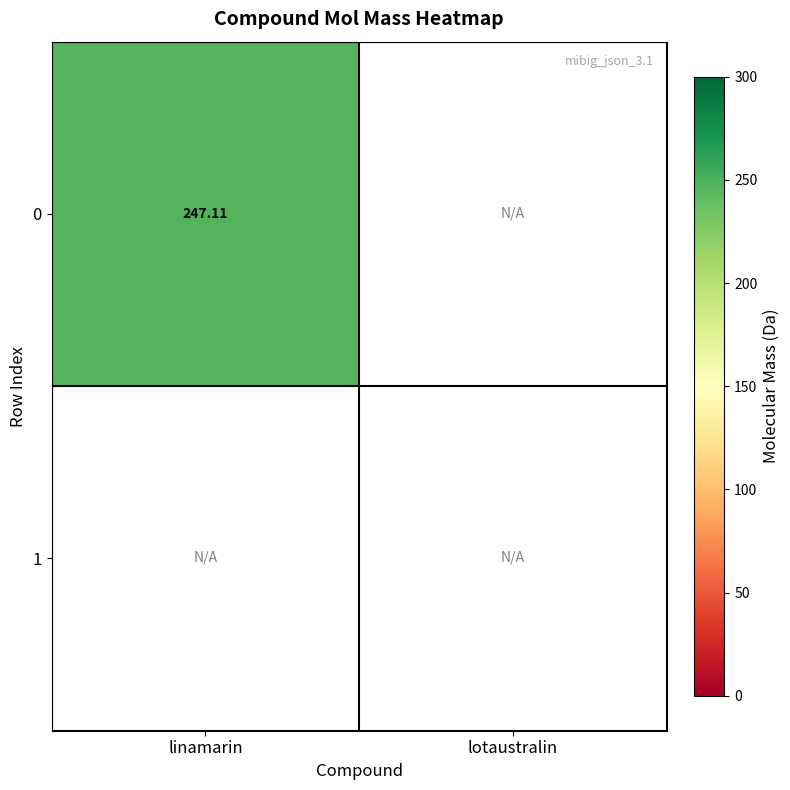

Rank the categories by value from lowest to highest.

1, 0